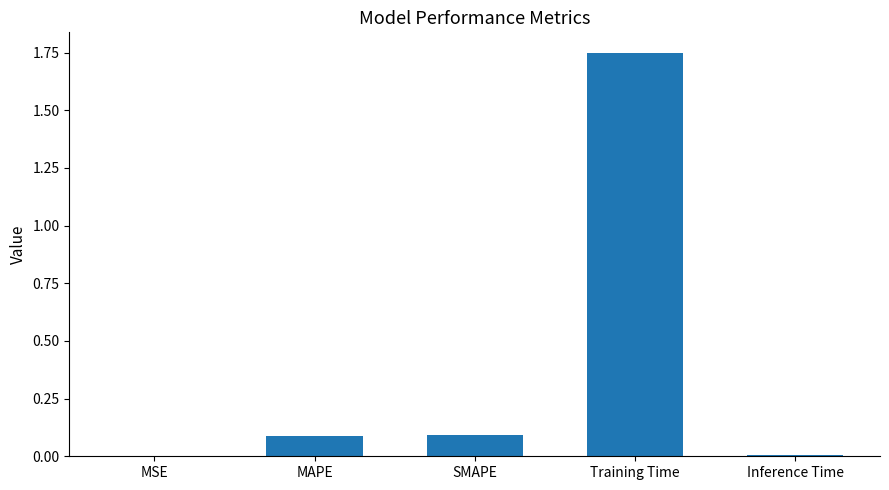

What is the difference between the values at MSE and SMAPE?

0.1